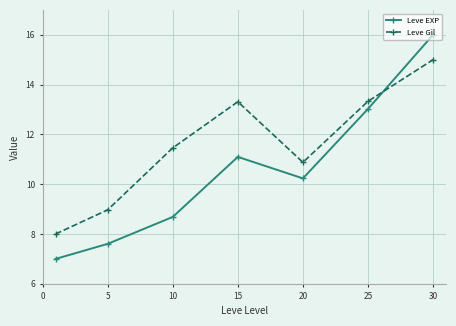

What is the value of the Leve Gil point at the 7th from the left?

15.0